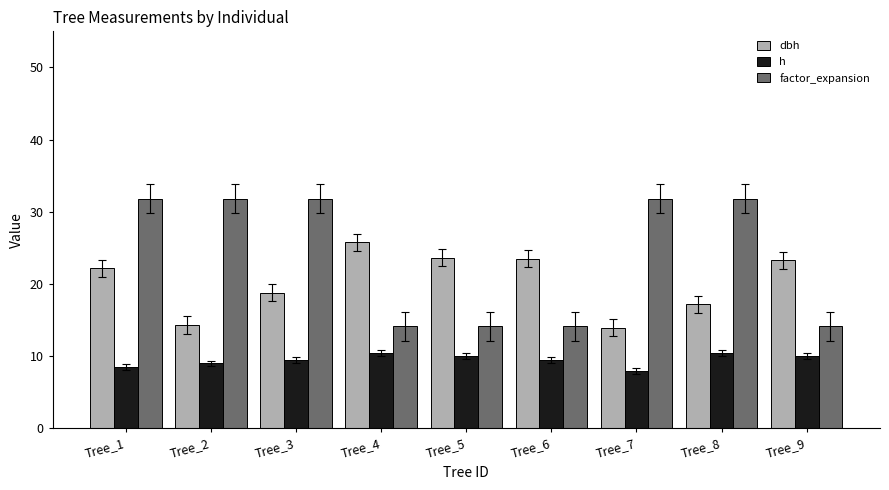

Count the number of categories in the chart.

9